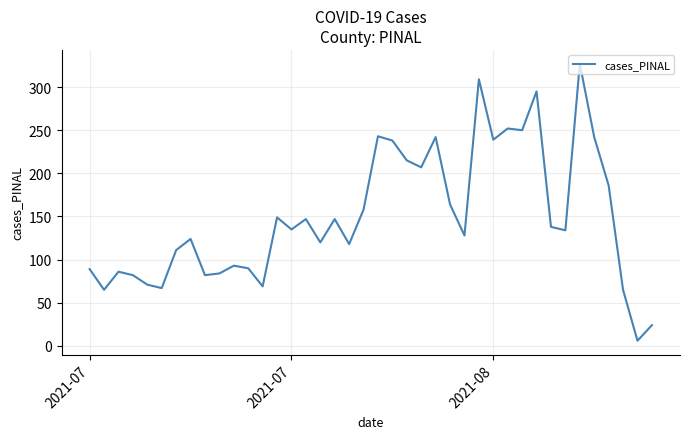

What is the greatest value displayed?

327